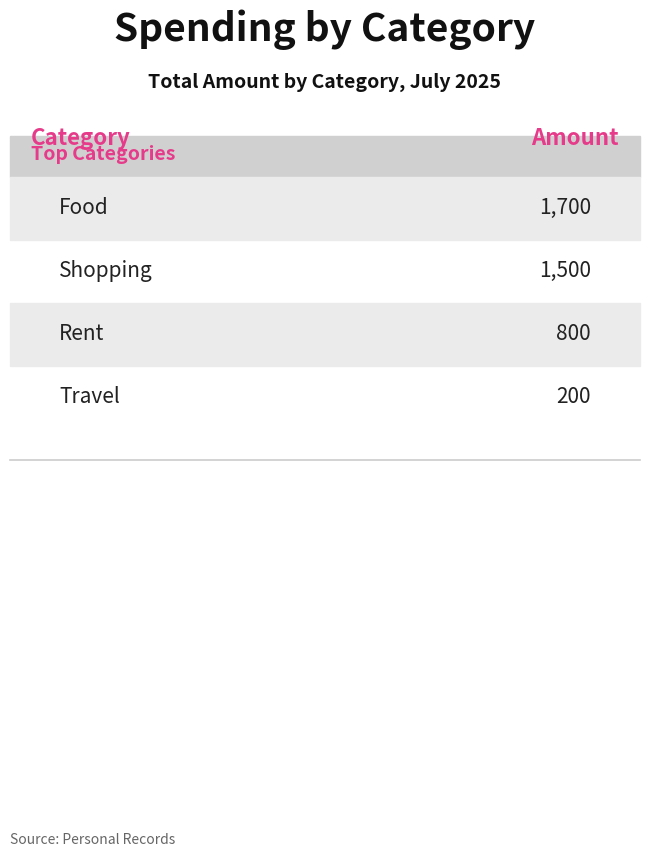

What is the sum of the values at Travel and Shopping?

1700